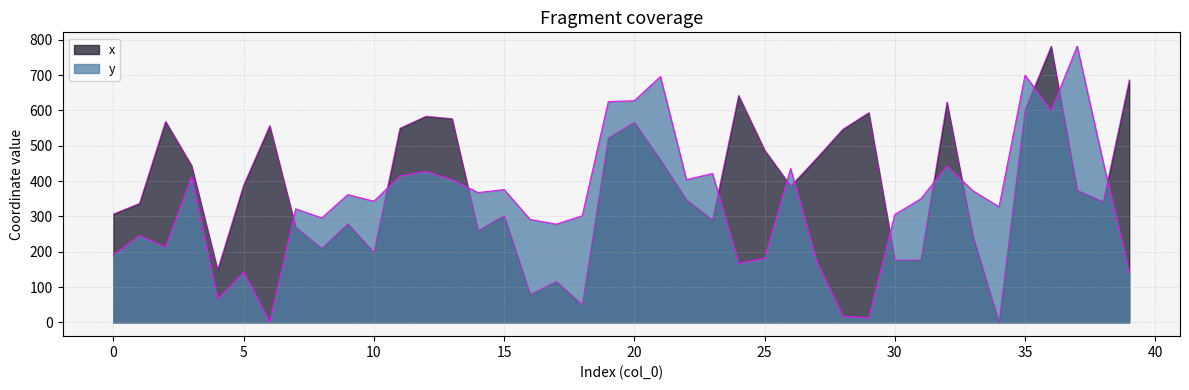

True or false: x has a value of 0.0 at 34.

True